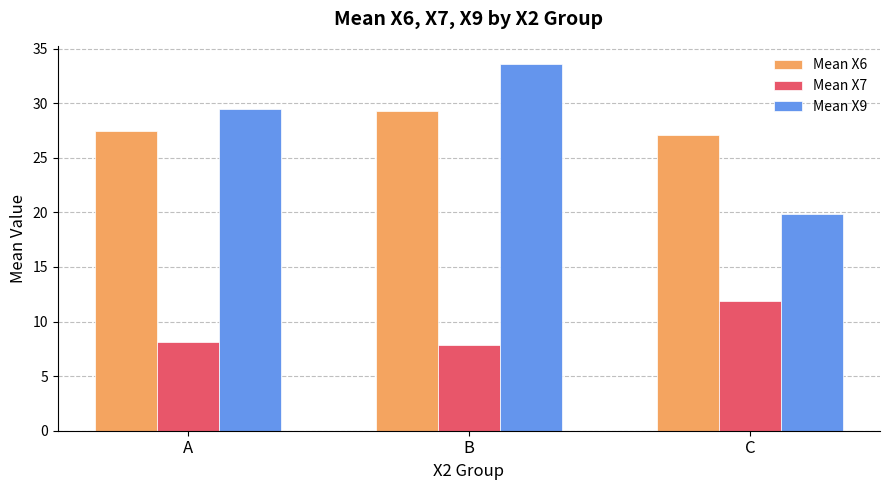

Reading left to right, what are all the values shown in this chart?

Mean X6: 27.5	29.2	27.1
Mean X7: 8.2	7.8	11.9
Mean X9: 29.5	33.6	19.9